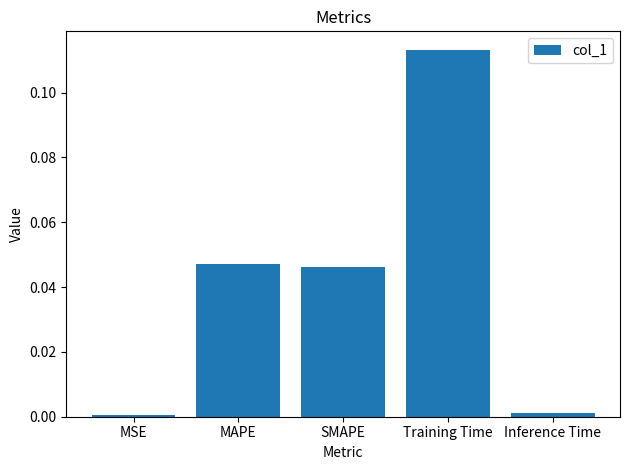

The value at Training Time is 0.2. True or false?

False